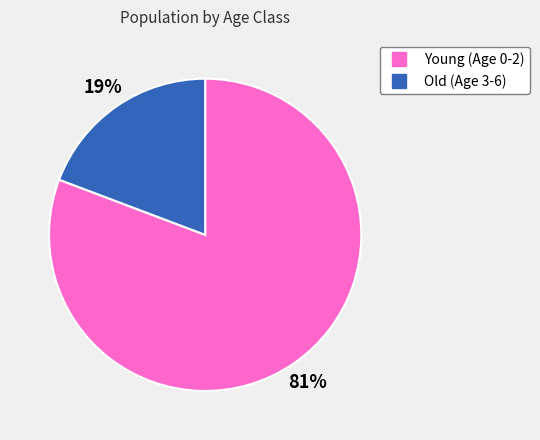

Does any single category account for the majority?

Yes